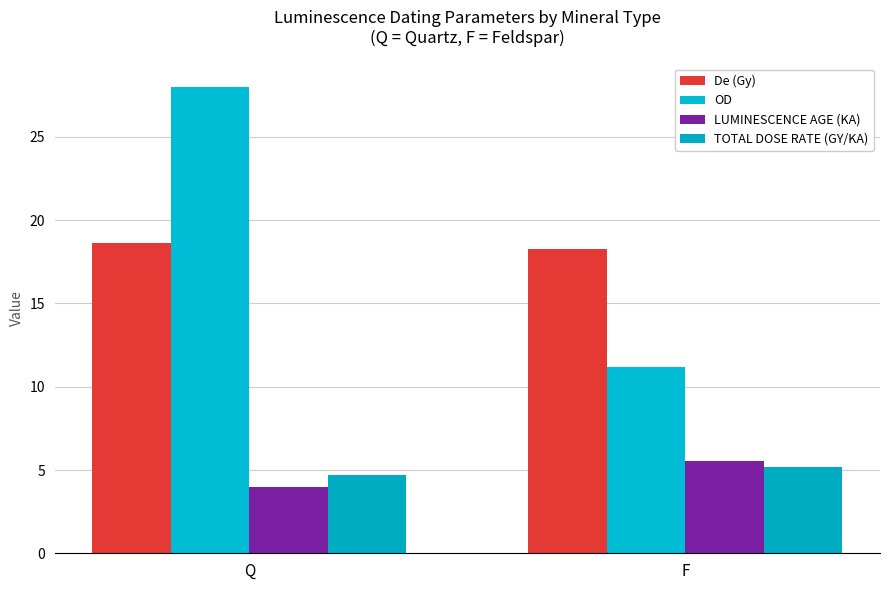

At Q, list the series in order from largest to smallest.

OD, De (Gy), TOTAL DOSE RATE (GY/KA), LUMINESCENCE AGE (KA)